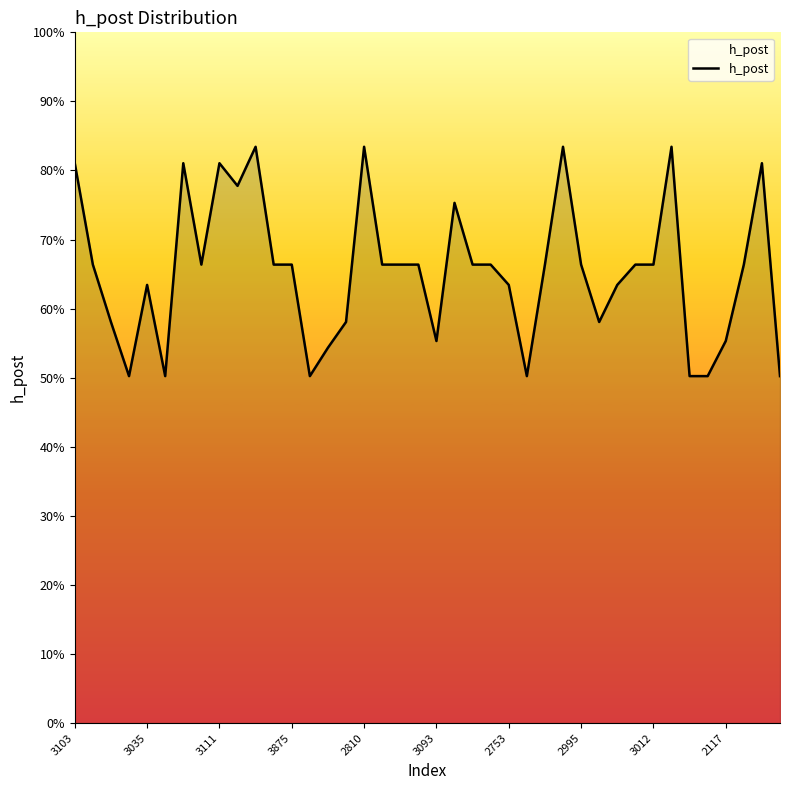

Does the chart display data point markers on the line(s)?

No